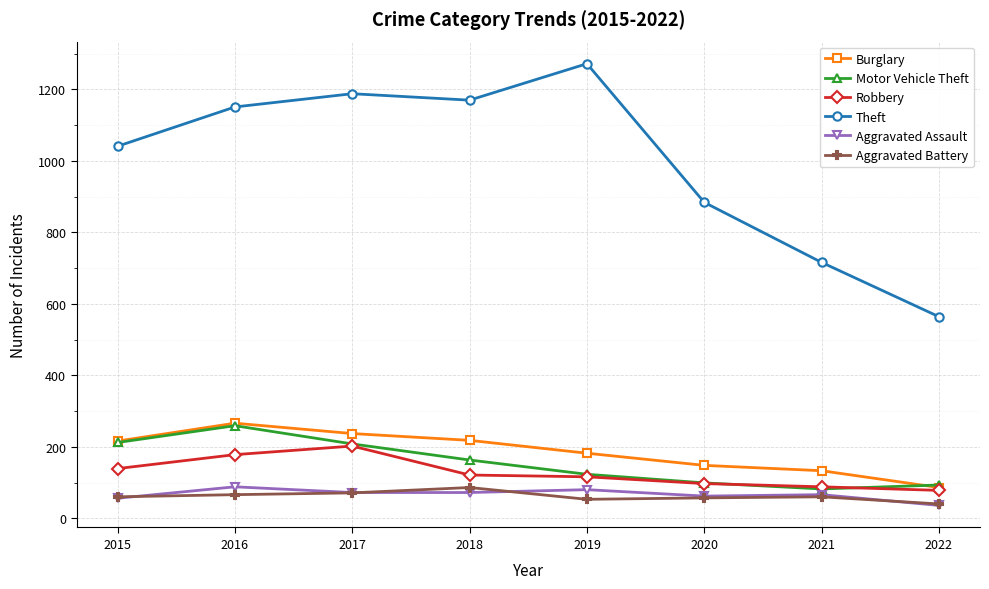

What is the sum of the Aggravated Battery values at 2015 and 2019?

113